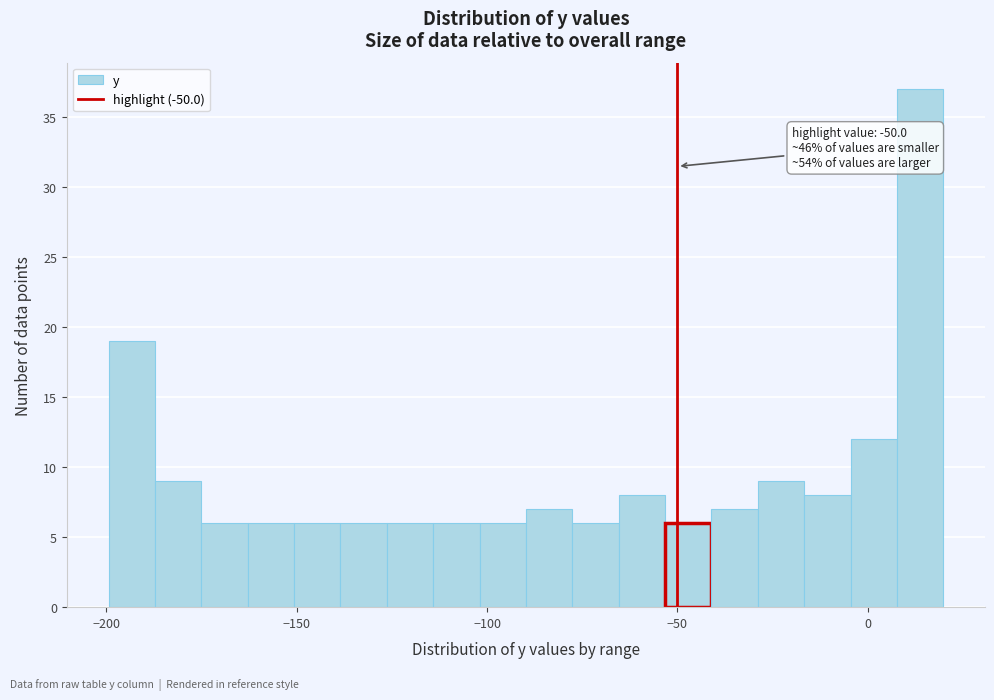

Read against the x-axis, roughly where is the centre of the tallest bar?

15